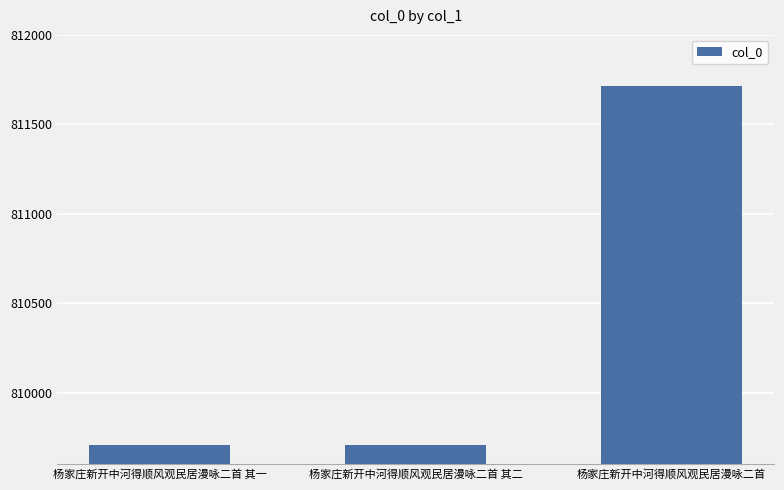

How many data points does each series have?

3